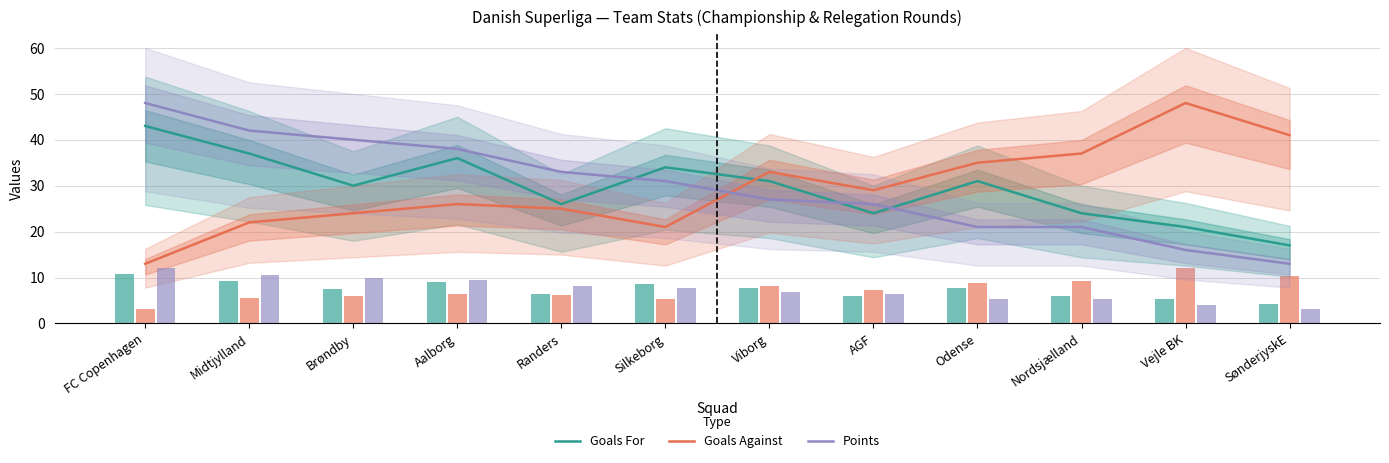

Which series has the largest total across all categories?

Points